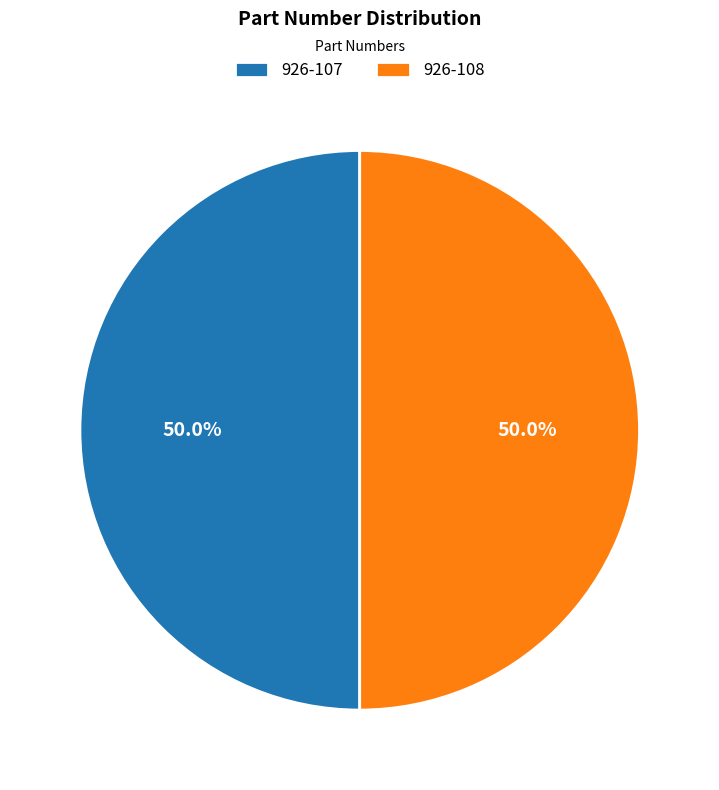

Approximately how many times larger is the value at 926-108 compared to 926-107?

1.0